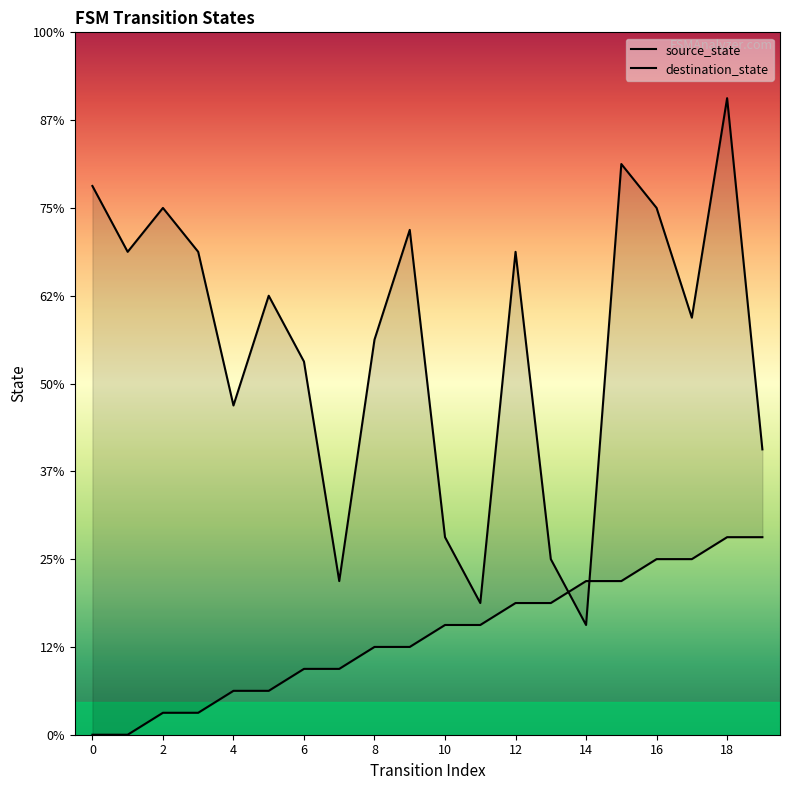

Reading left to right, extract all data points from this chart.

source_state: 0	0	1	1	2	2	3	3	4	4	5	5	6	6	7	7	8	8	9	9
destination_state: 25	22	24	22	15	20	17	7	18	23	9	6	22	8	5	26	24	19	29	13